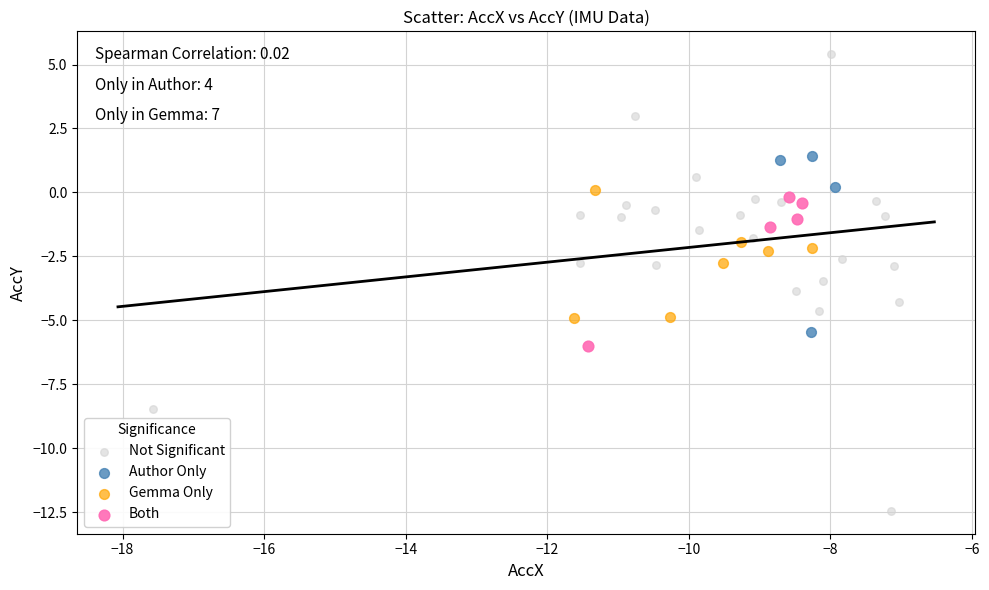

Which series has the largest Y range (max minus min)?

Not Significant